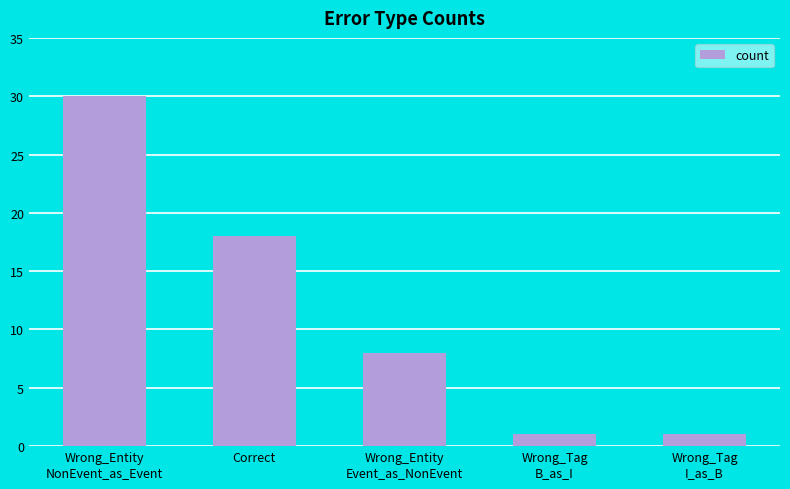

What is the difference between the values at Wrong_Entity
NonEvent_as_Event and Wrong_Entity
Event_as_NonEvent?

22